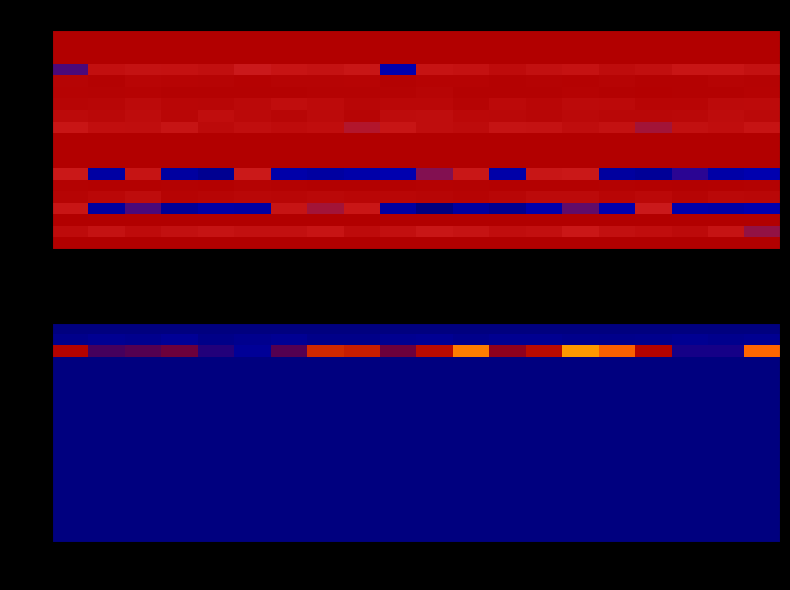

At how many categories does at least one series exceed 8?

20